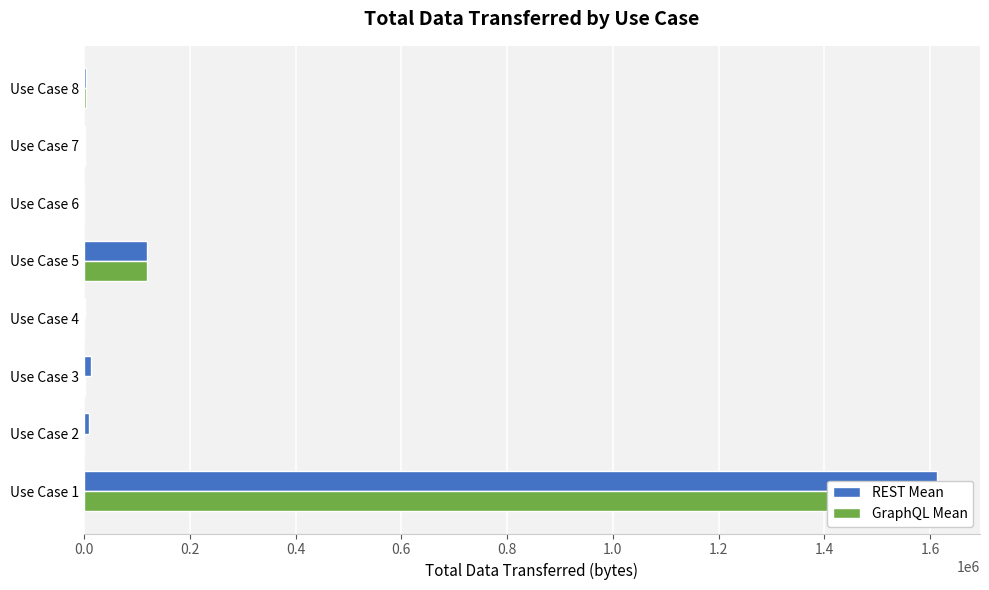

The GraphQL Mean series shows 5882.5 at Use Case 8. True or false?

False